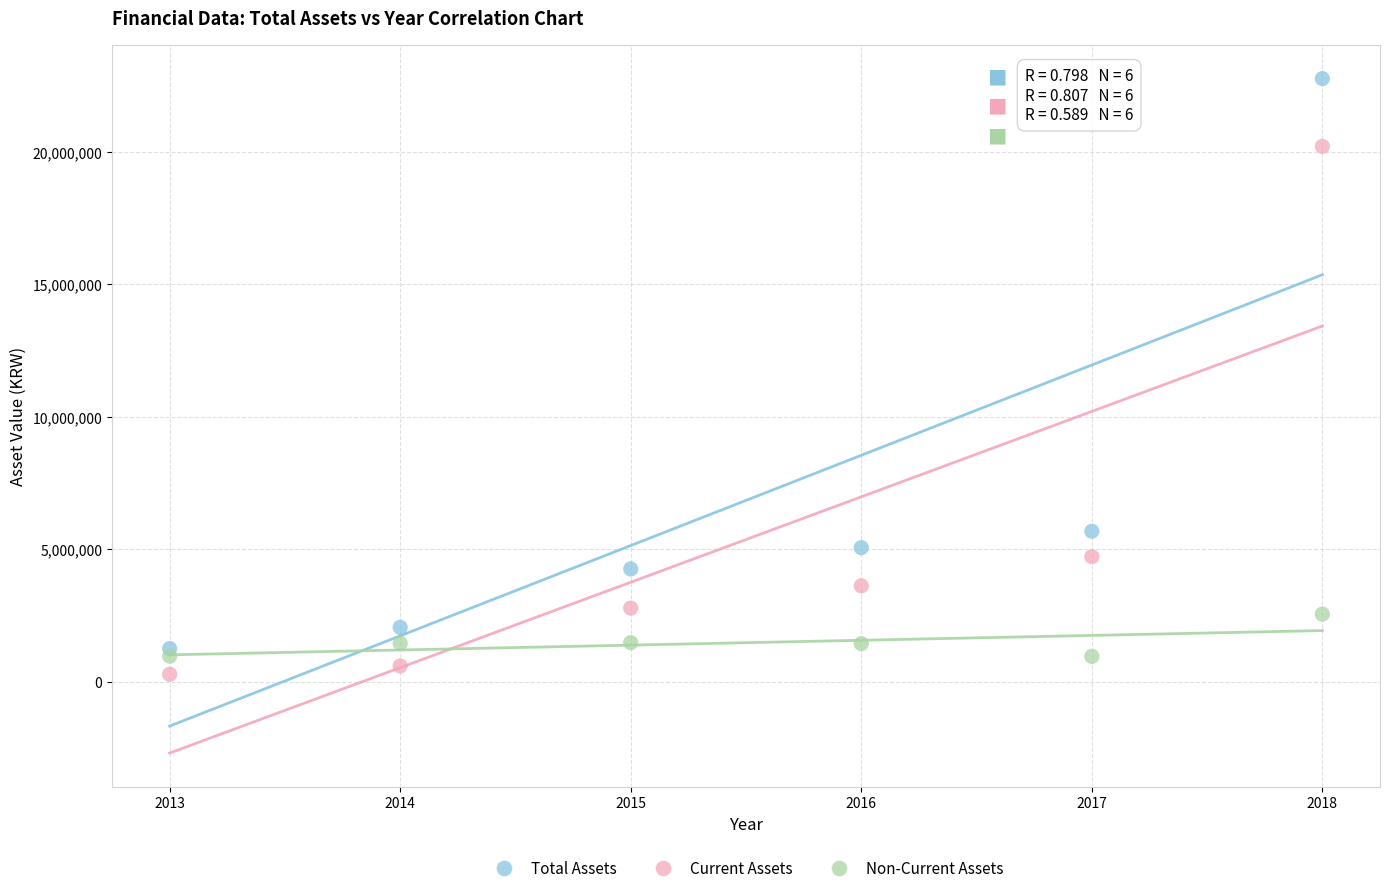

Which series reaches the maximum Y coordinate?

Total Assets